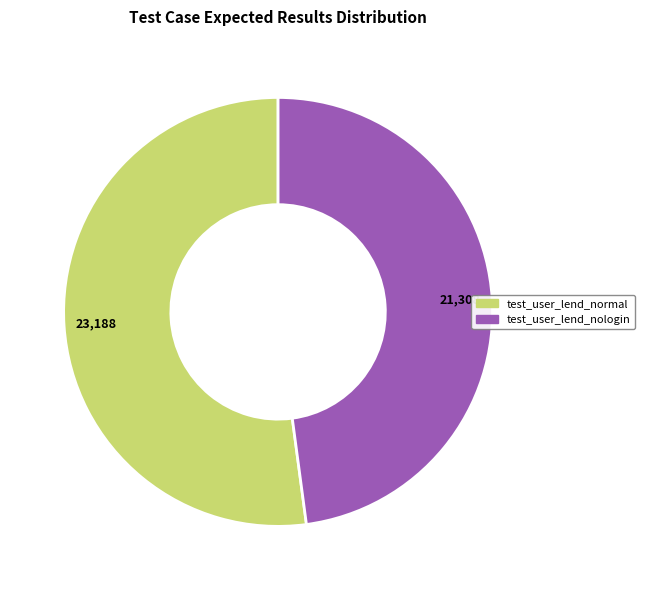

Is it true that test_user_lend_nologin is 48% of the pie?

True